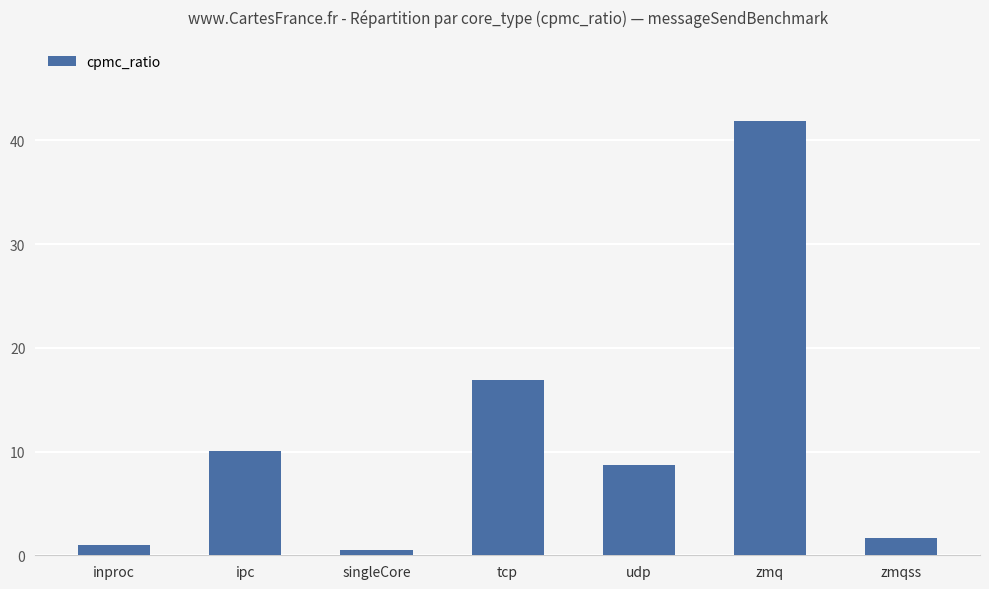

How many series are shown in this chart?

1